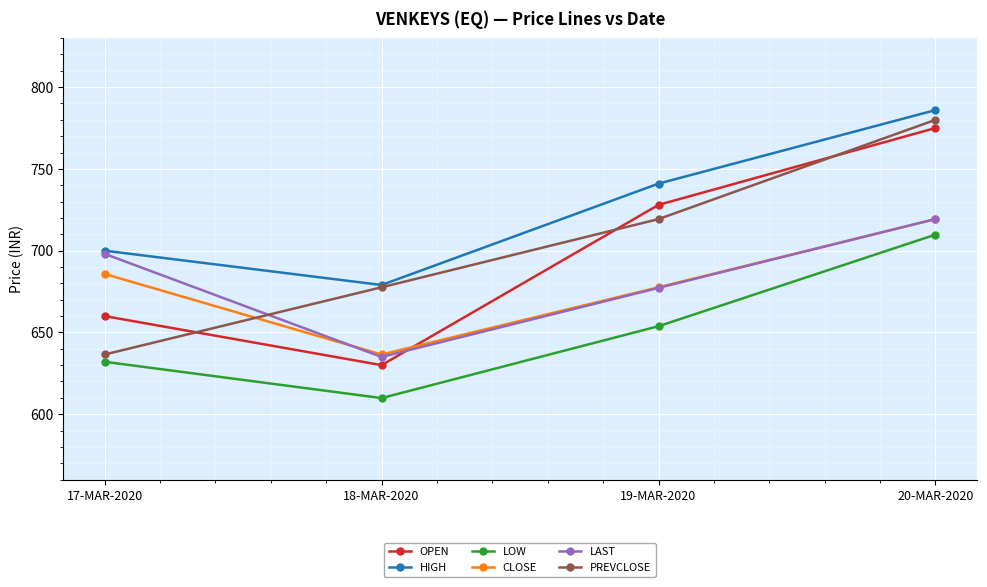

Does the chart display data point markers on the line(s)?

Yes